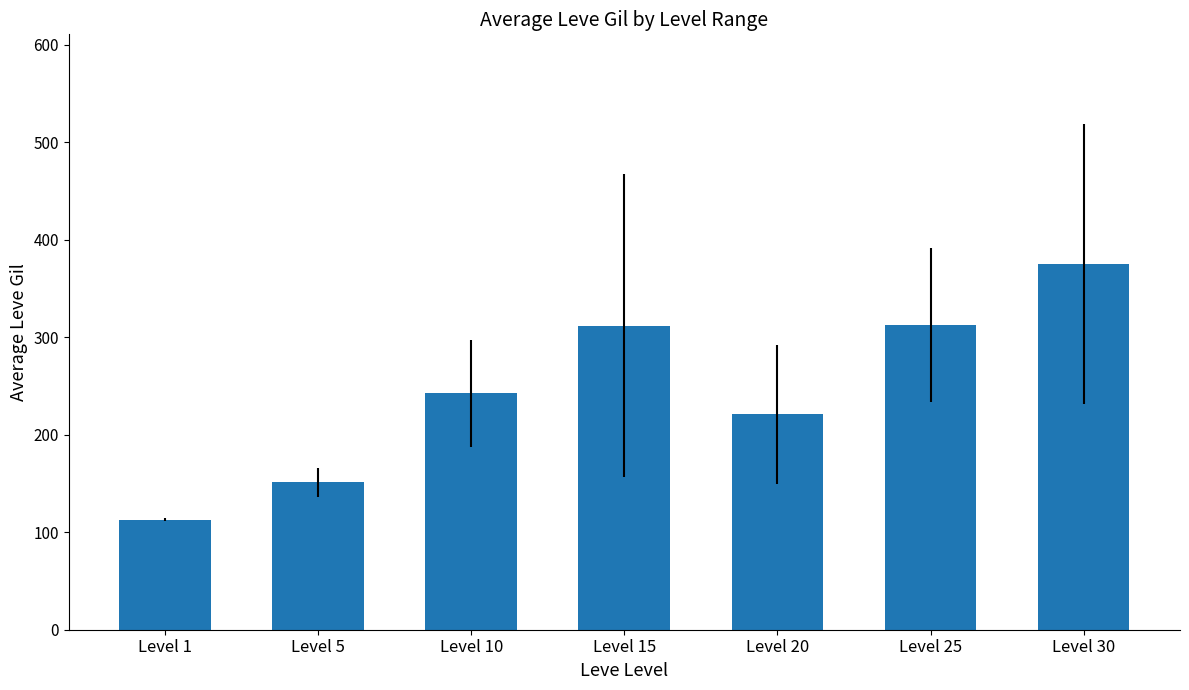

Are the bars grouped side by side (vs. stacked)?

No